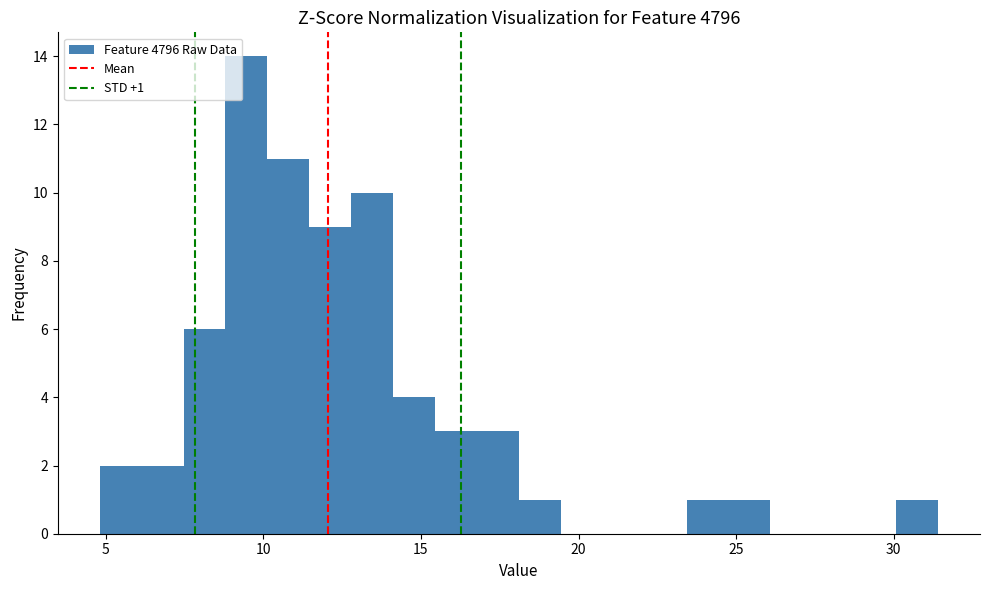

Read against the x-axis, roughly where is the centre of the tallest bar?

9.5